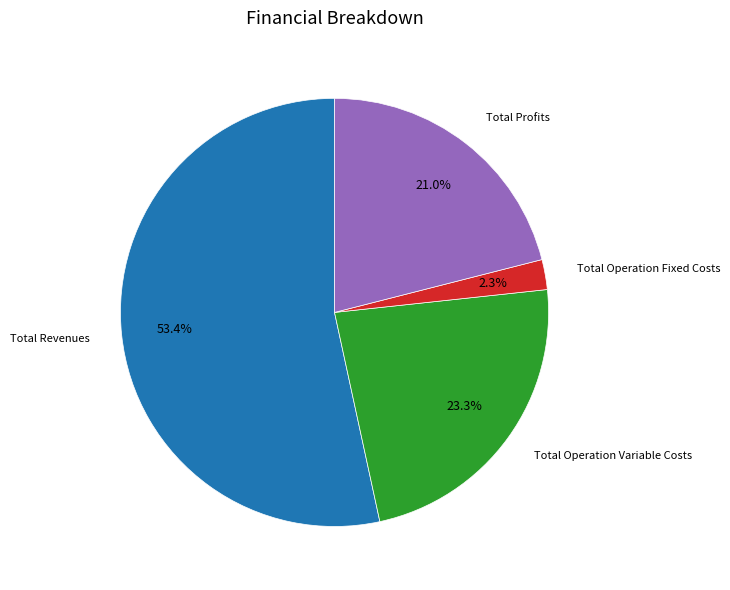

Does any single category account for the majority?

Yes